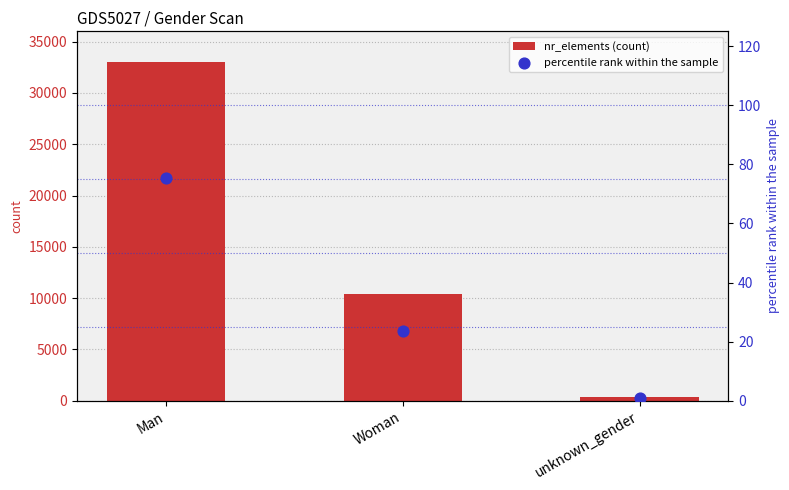

At which category is the sum across all series the highest?

Man